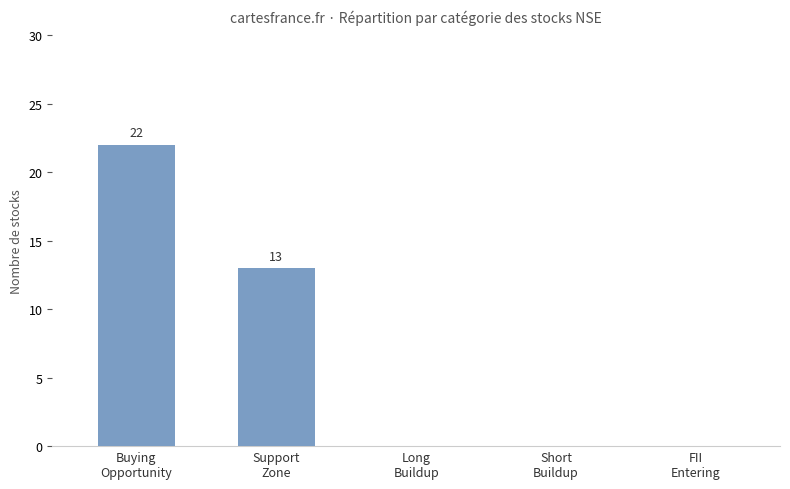

What is the sum of the values at Buying
Opportunity and FII
Entering?

22